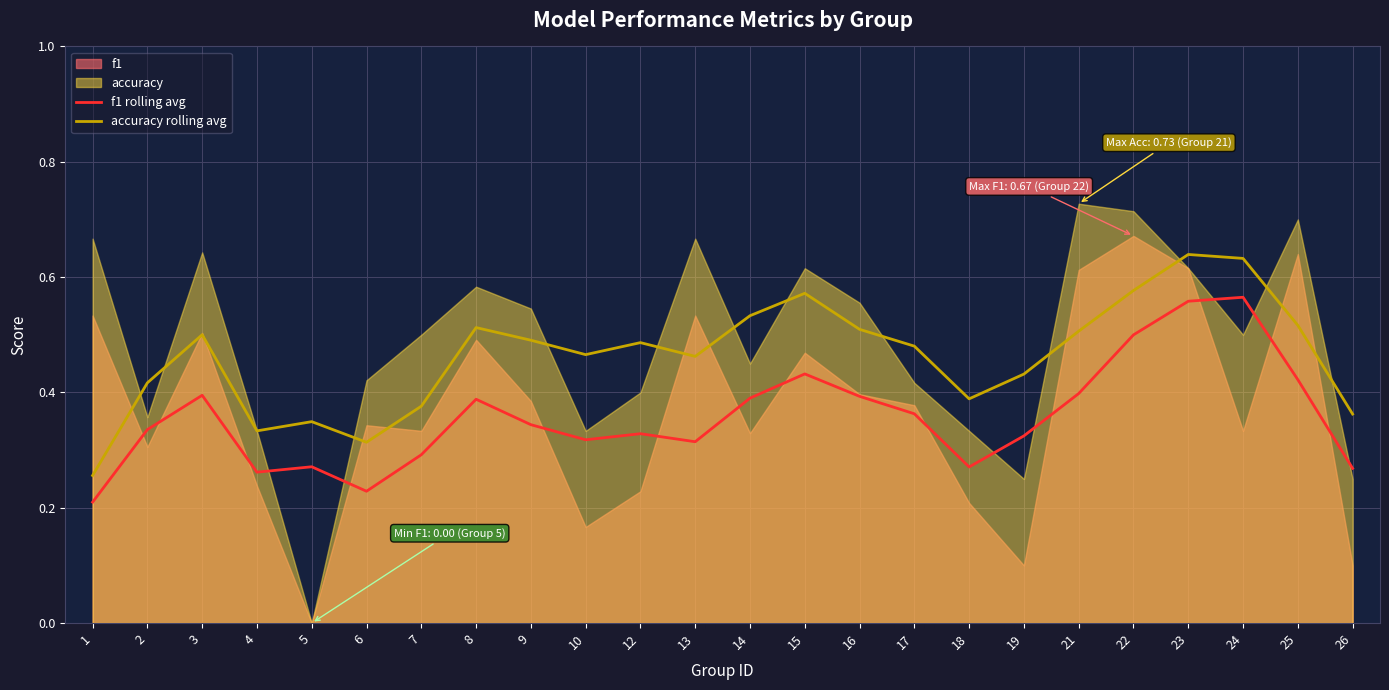

Is it true that f1 rolling avg equals 0.3 at 4?

True